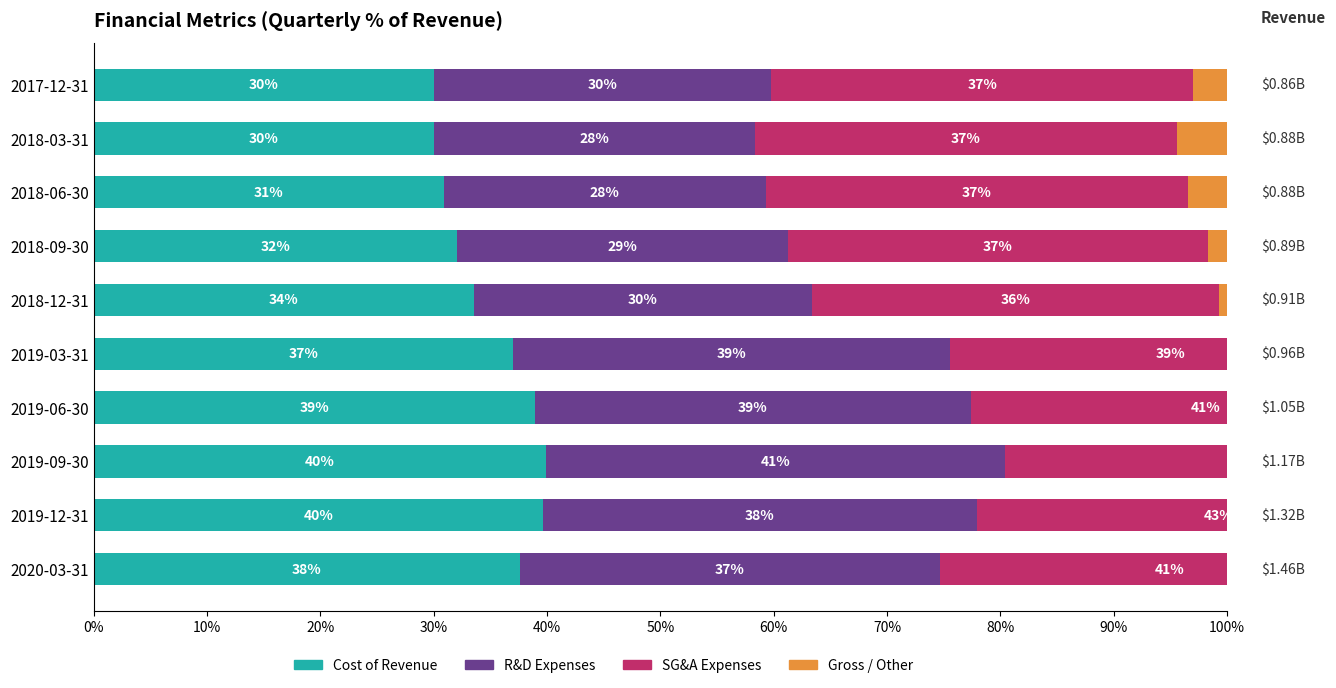

What position from the right is 2018-06-30?

3